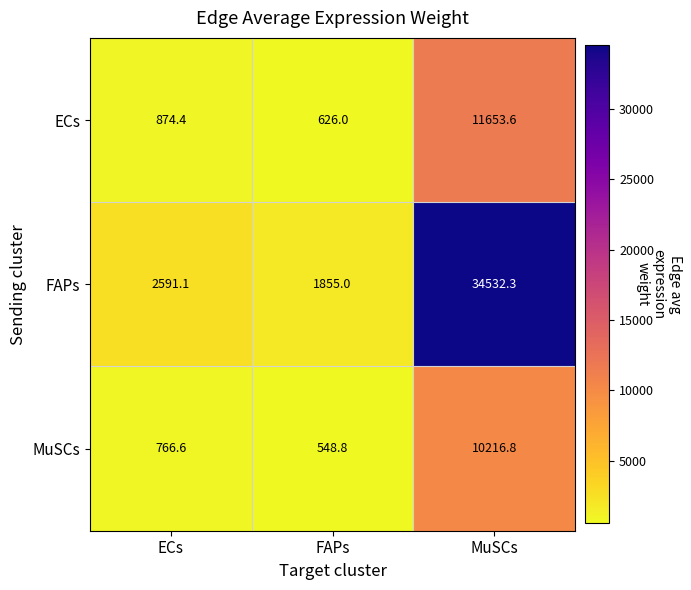

Which series has the widest spread of values?

FAPs